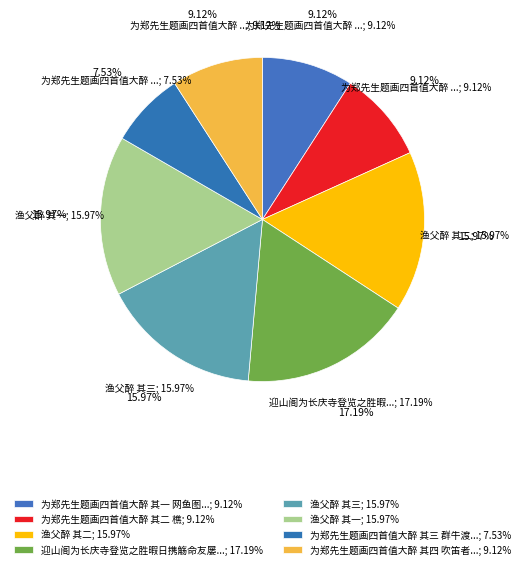

True or false: 渔父醉 其一 accounts for 16% of the total.

True